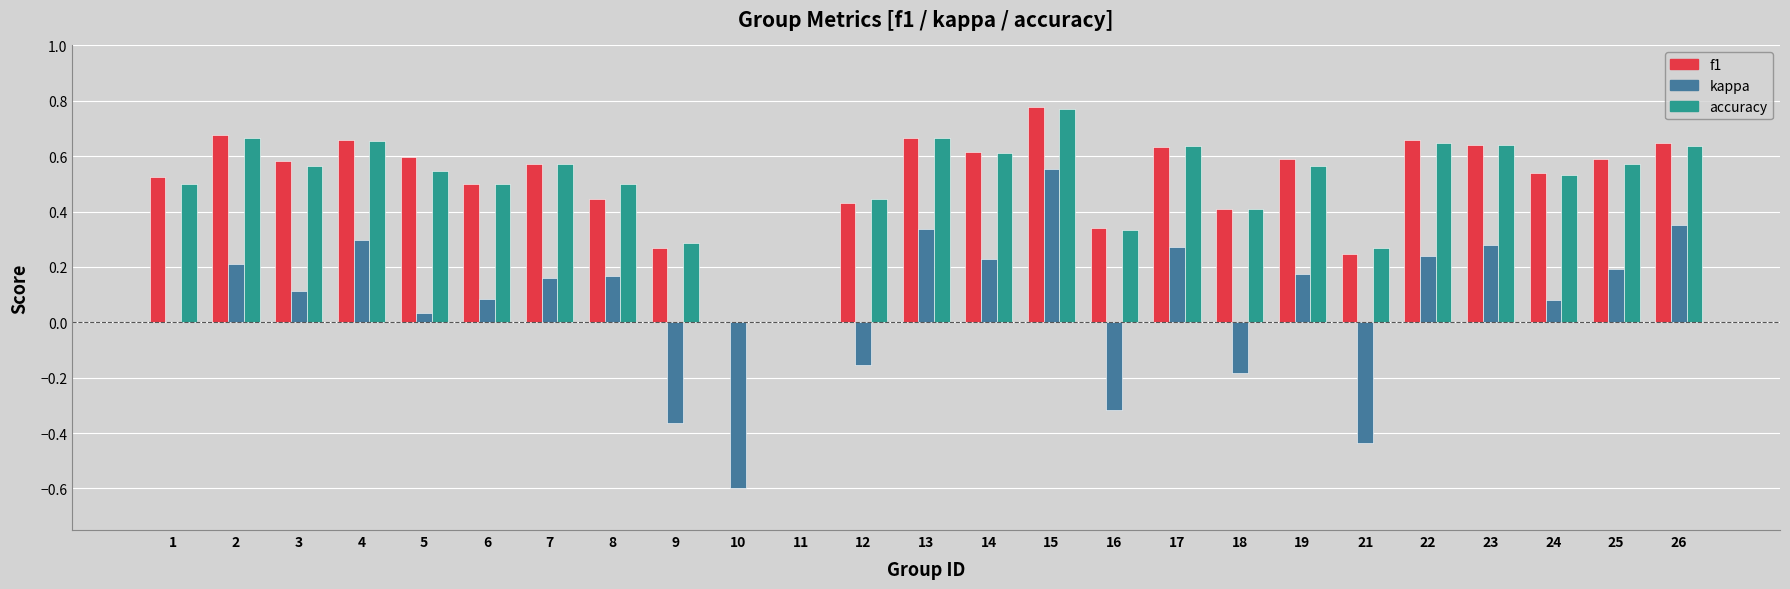

What are all the series names shown in the legend?

f1, kappa, accuracy